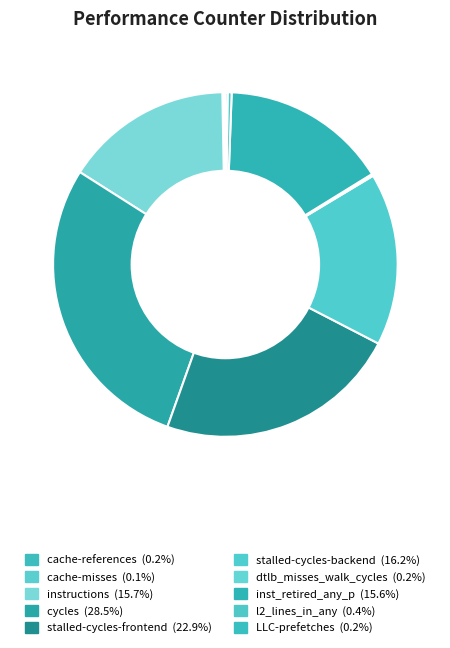

What percentage do cycles and cache-references together represent?

28.7%